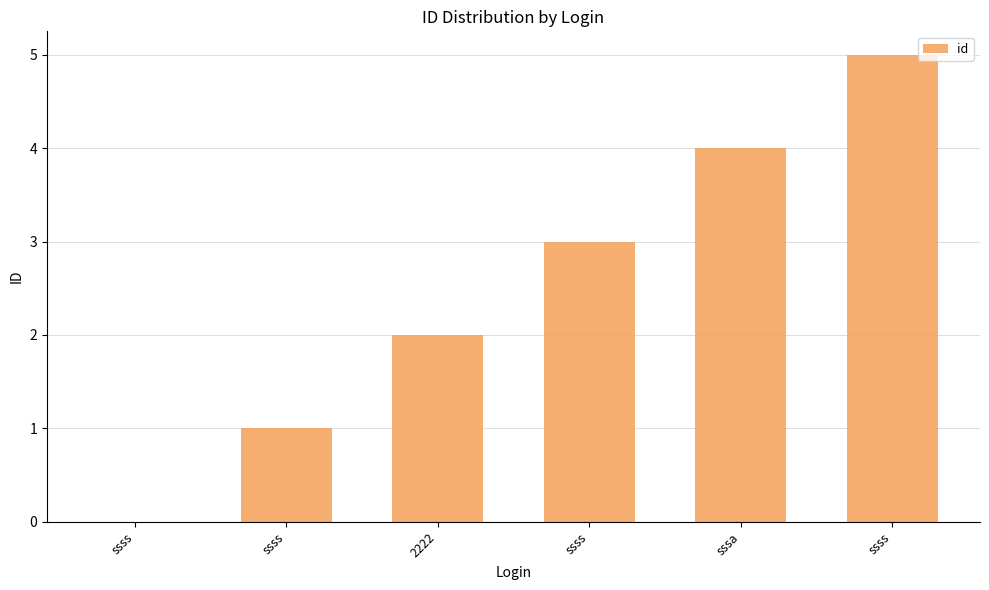

Which has a higher value, sssa or ssss?

ssss